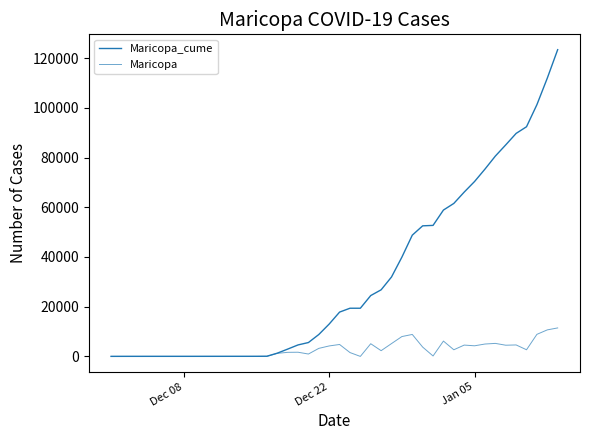

How many lines are shown in the chart?

2